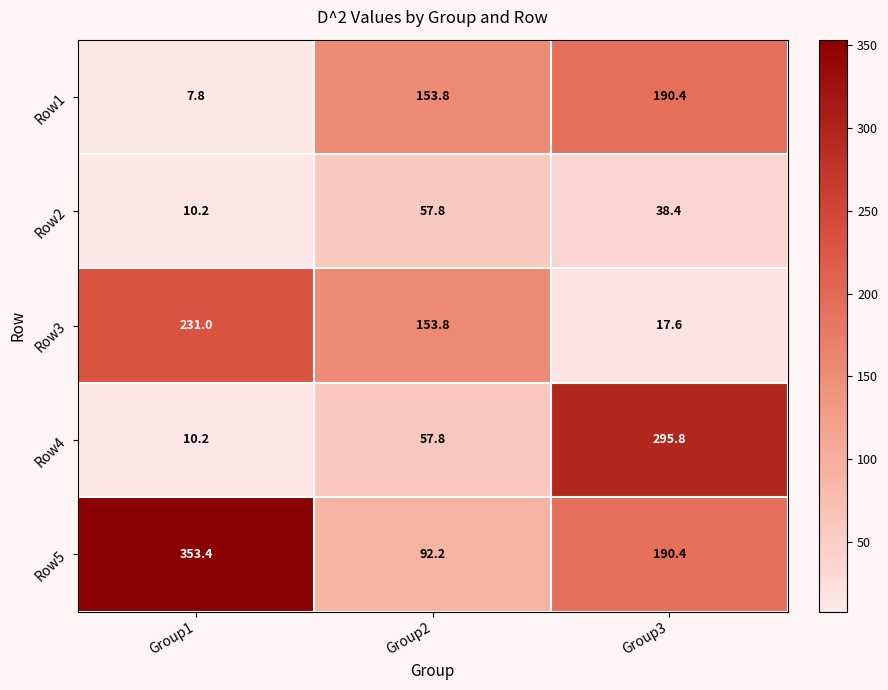

How many values in the Row1 series are below 153?

1